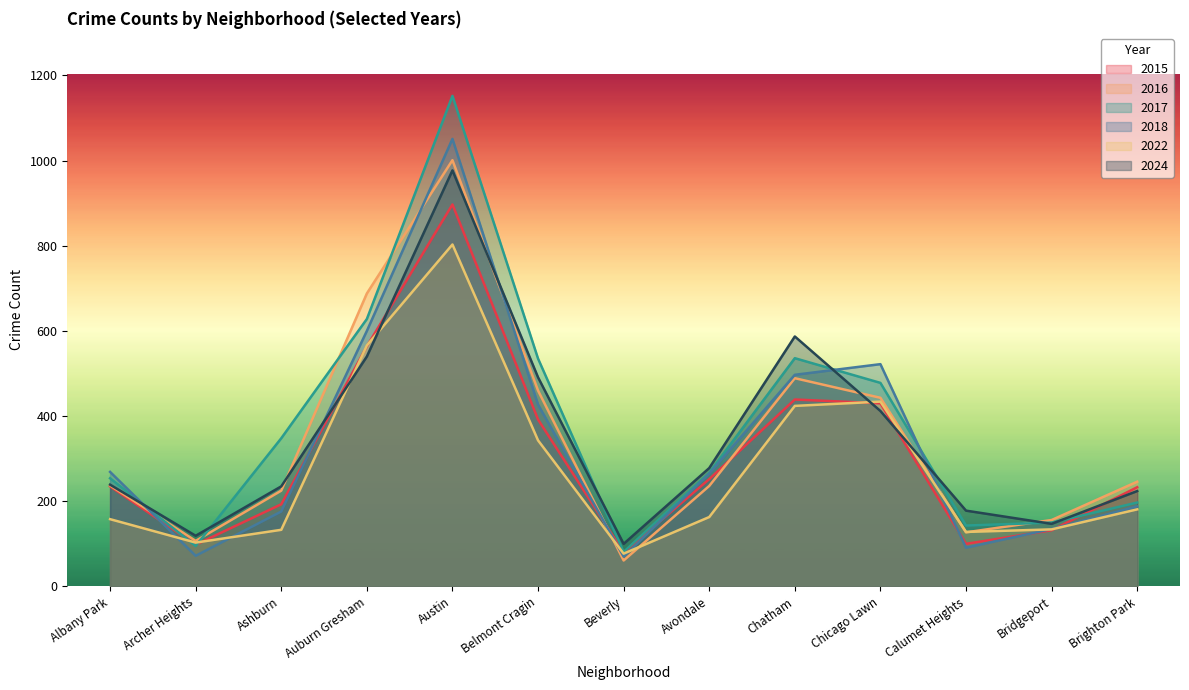

Which series changed the most between Austin and Chatham?

2017